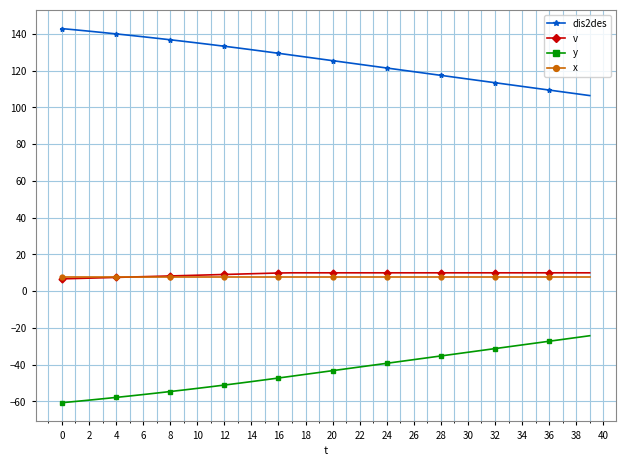

Rank the series by their maximum value, from highest to lowest.

dis2des, v, x, y